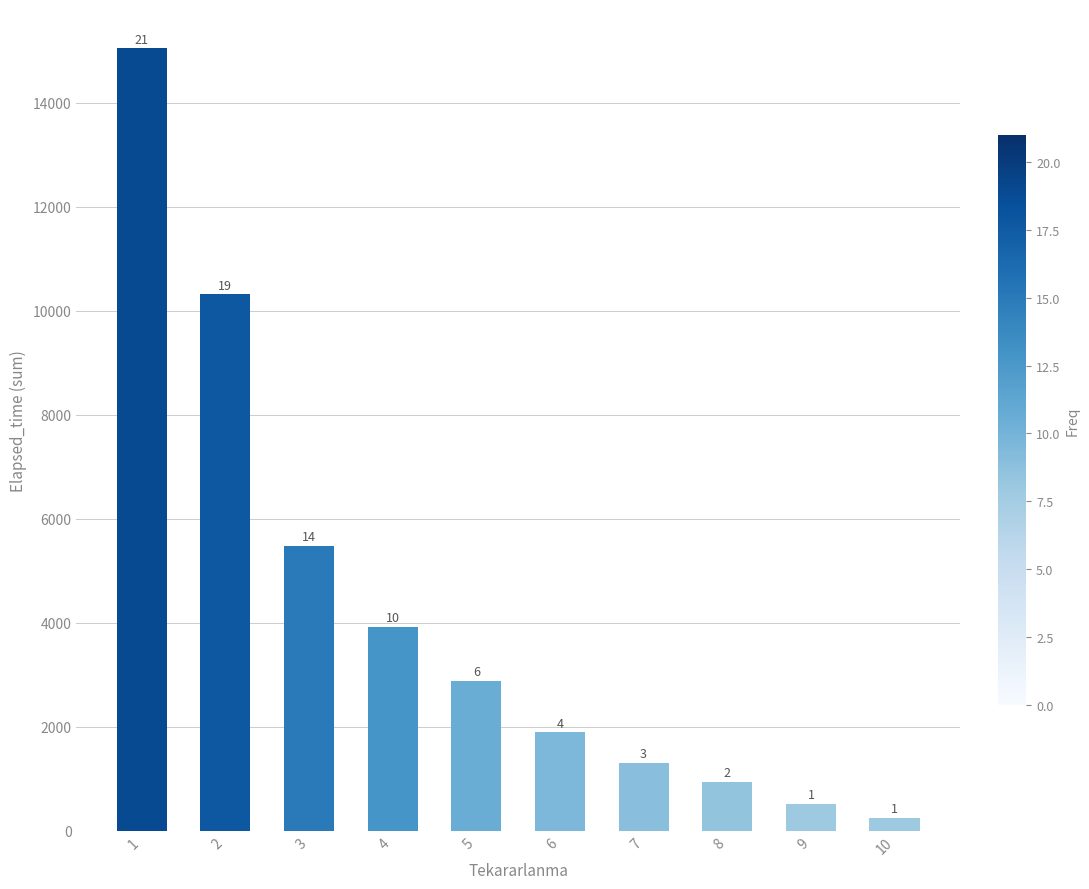

What is the change in value from 5 to 8?

-1940